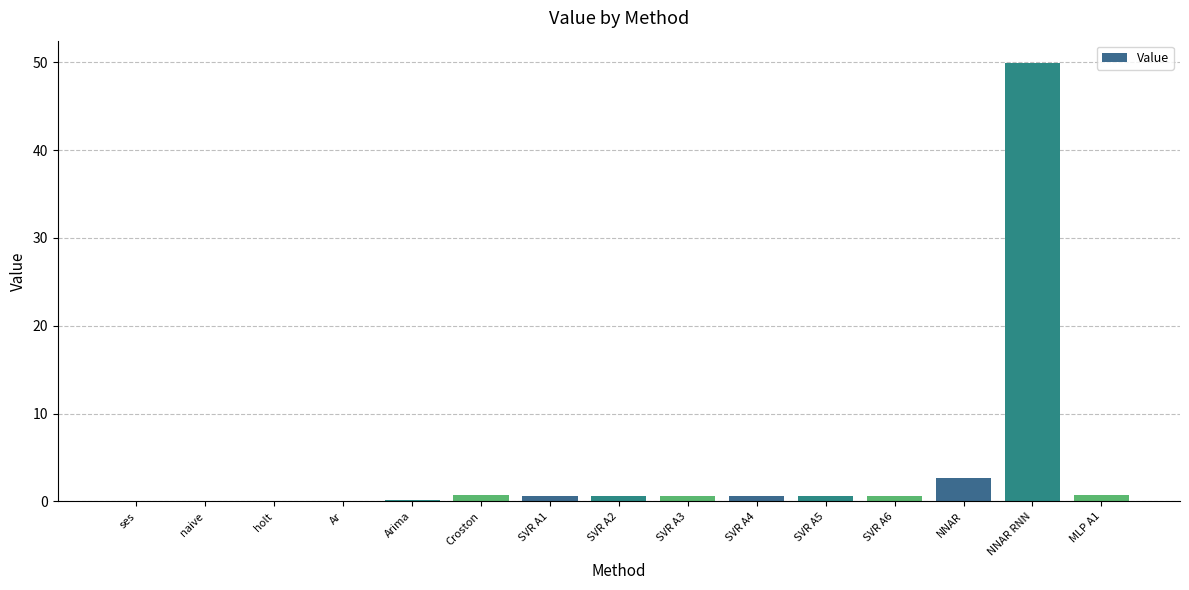

Between Ar and NNAR RNN, which is larger?

NNAR RNN